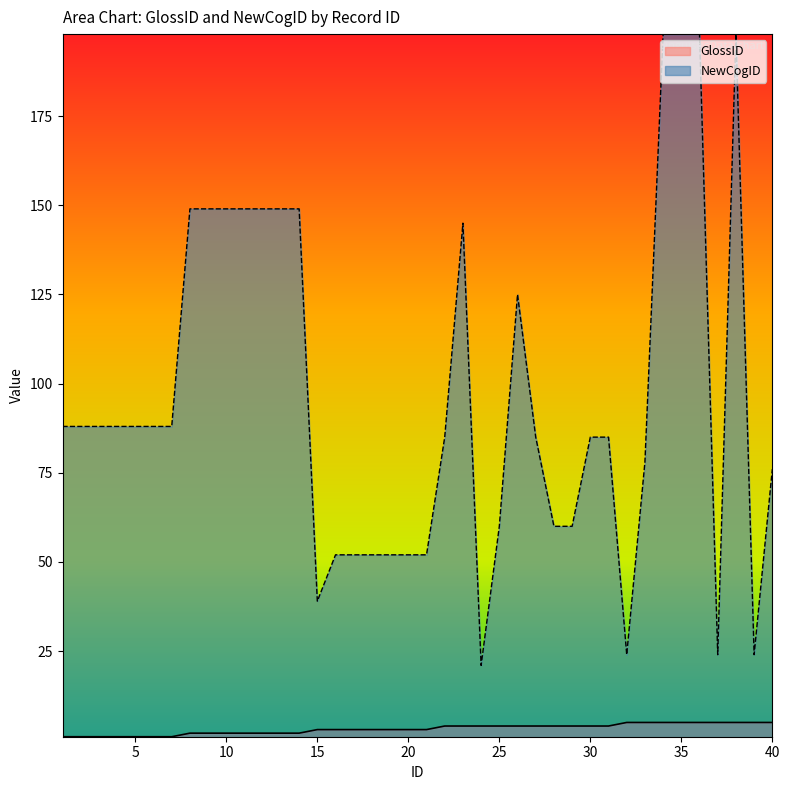

How many values in the NewCogID series are below 88?

20